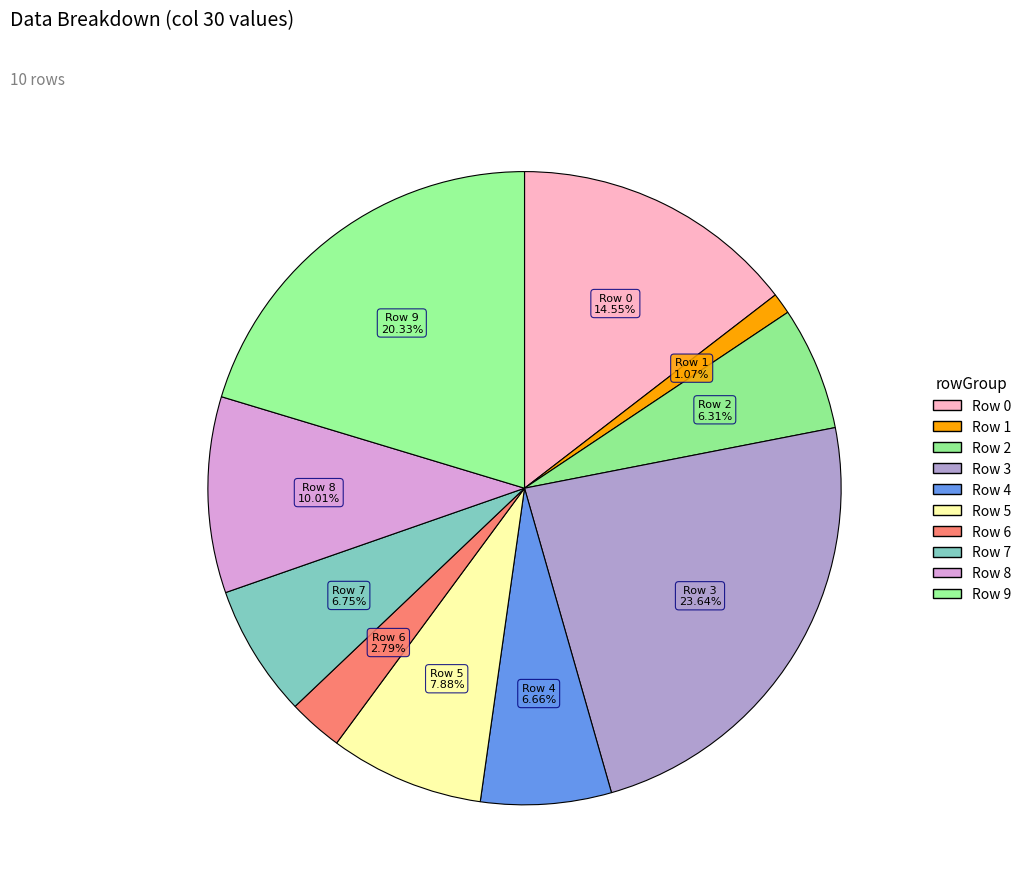

Which has a higher value, Row 7 or Row 8?

Row 8